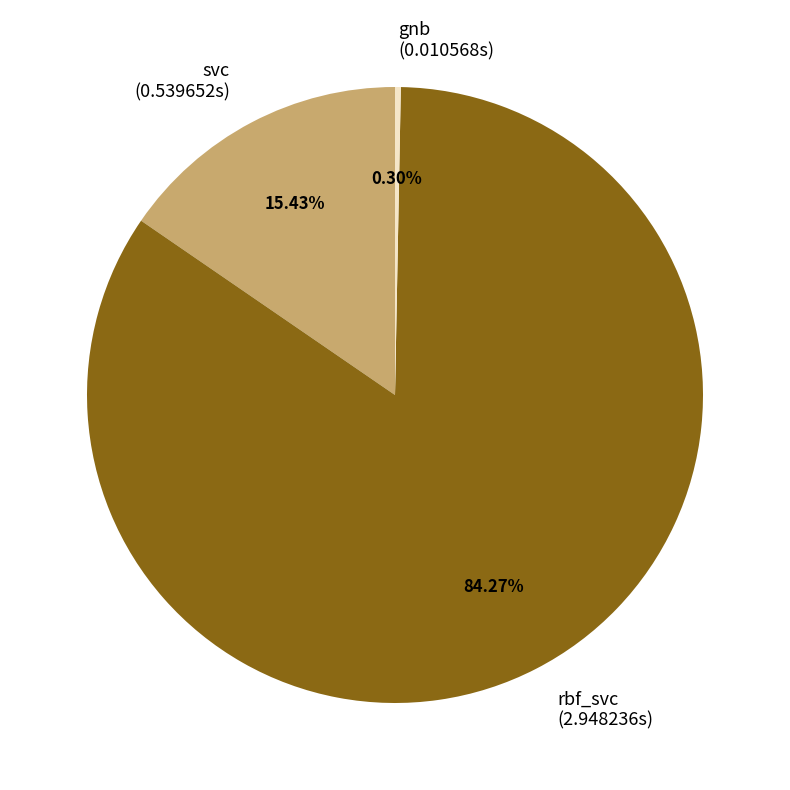

What is the largest slice in the pie chart?

rbf_svc